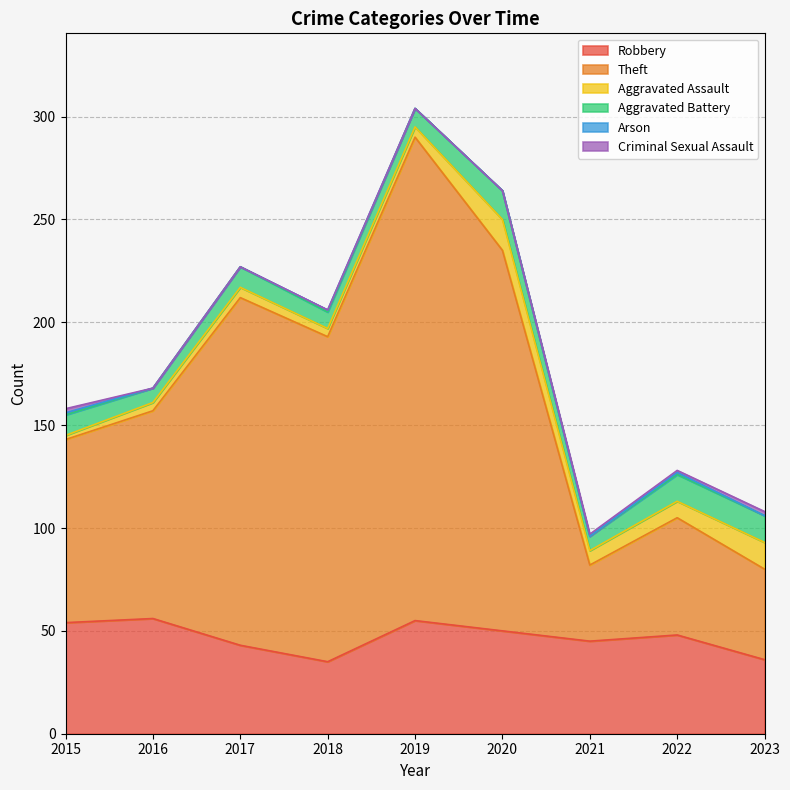

Which category has the lowest value in the Arson series?

2016